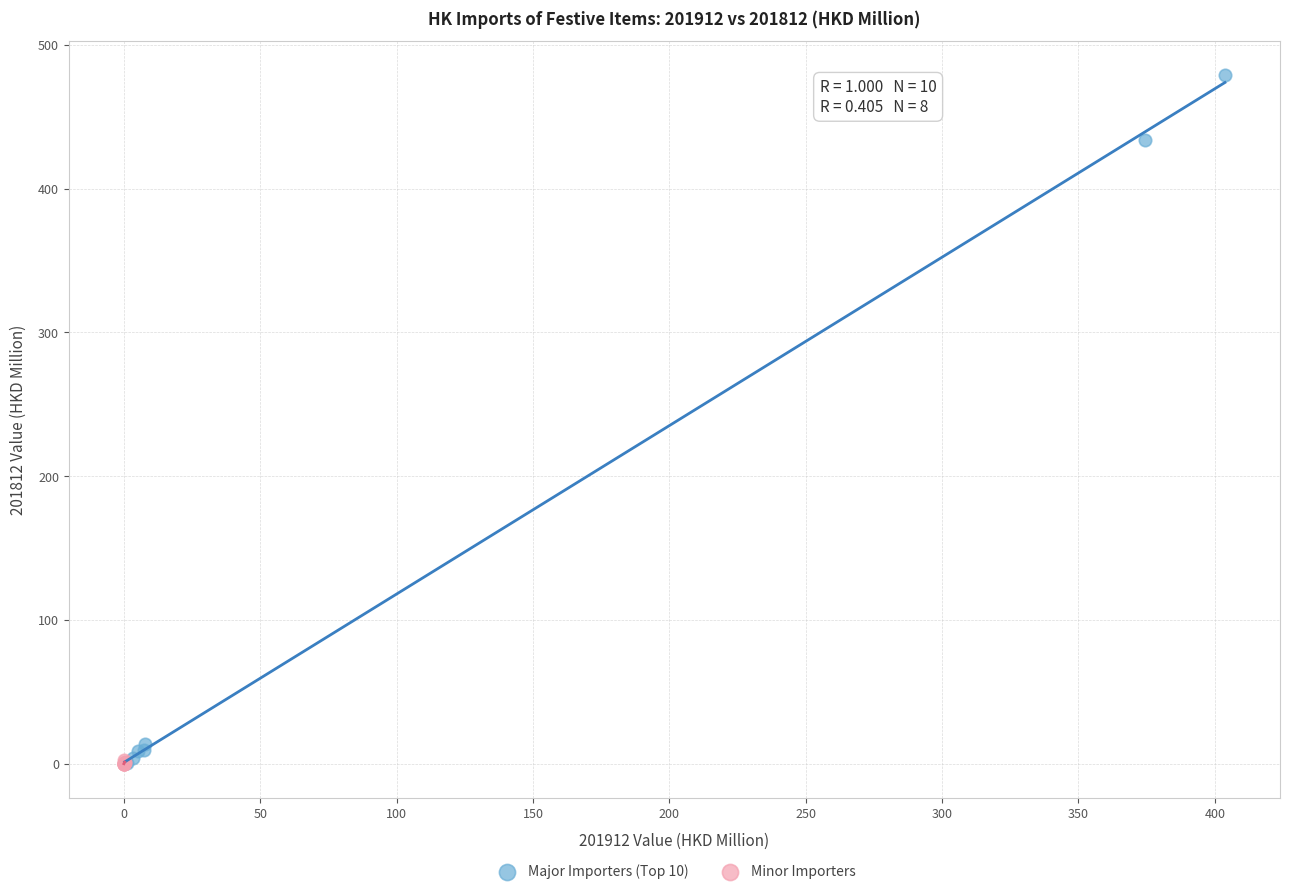

Which series has the largest Y range (max minus min)?

Major Importers (Top 10)